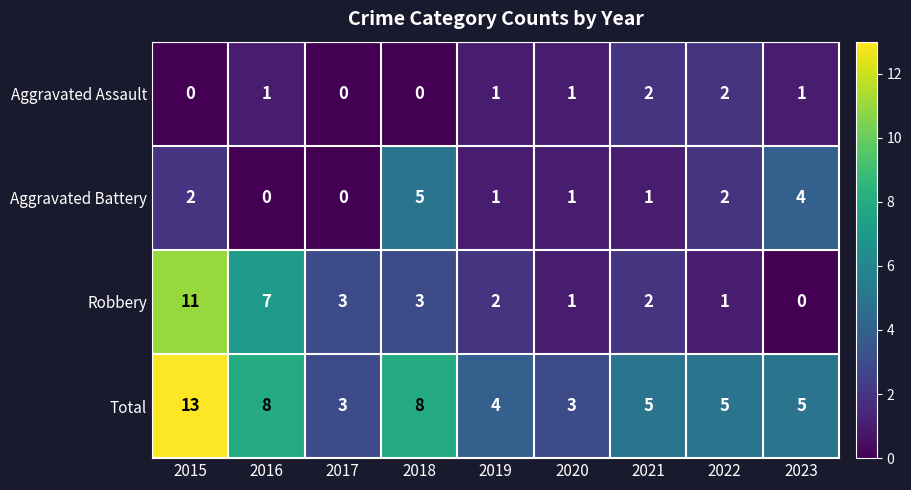

How many positive values does the Aggravated Assault series have?

6